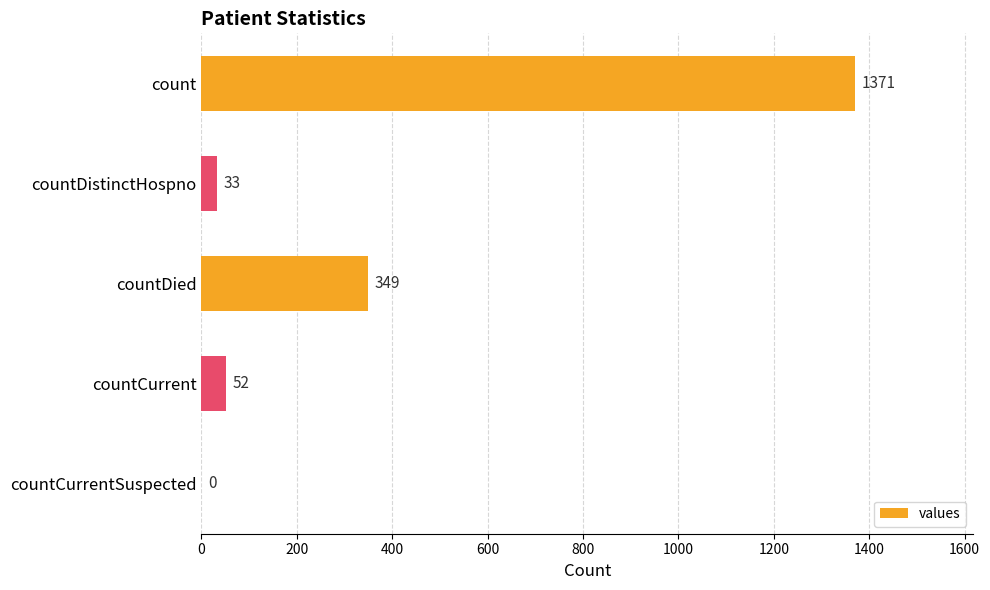

What is the sum of all values?

1805